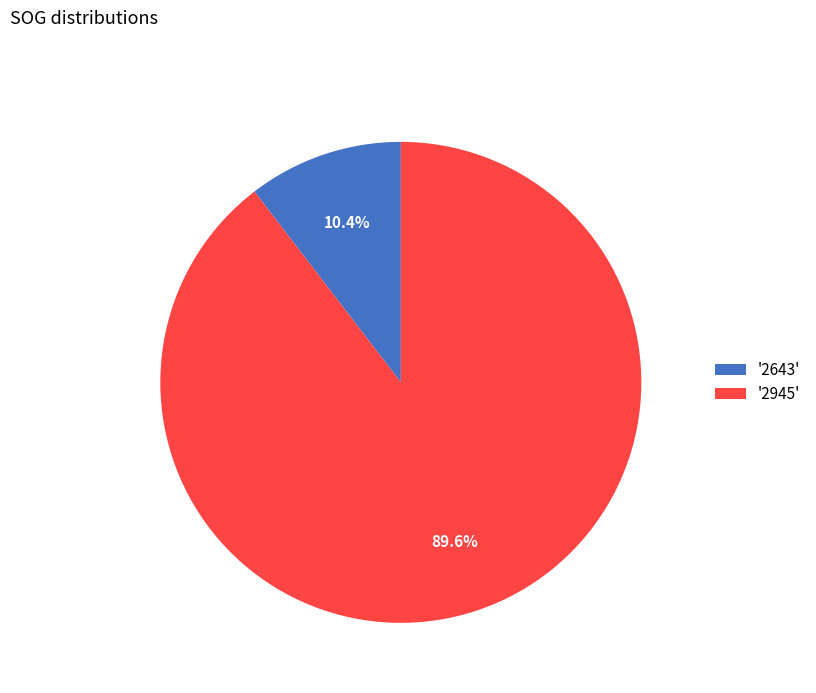

What percentage do '2643' and '2945' together represent?

100.0%